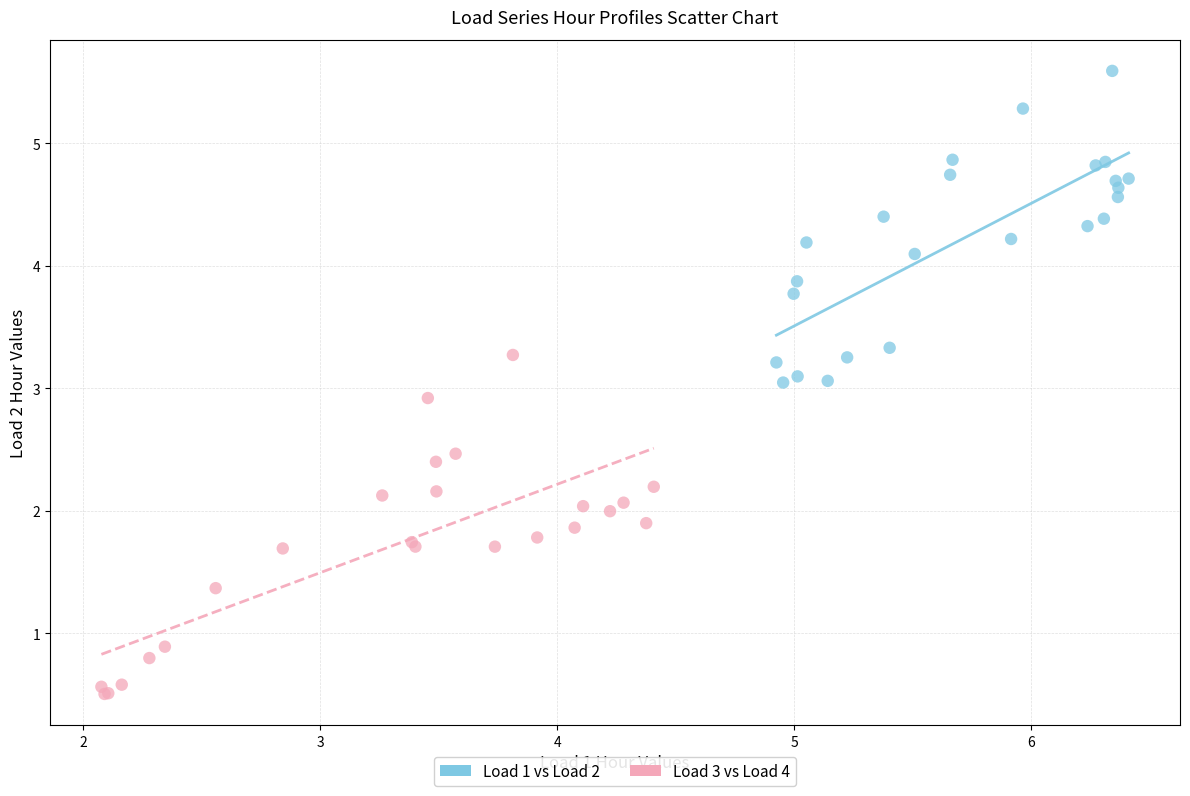

Which series contains the lowest Y value?

Load 3 vs Load 4